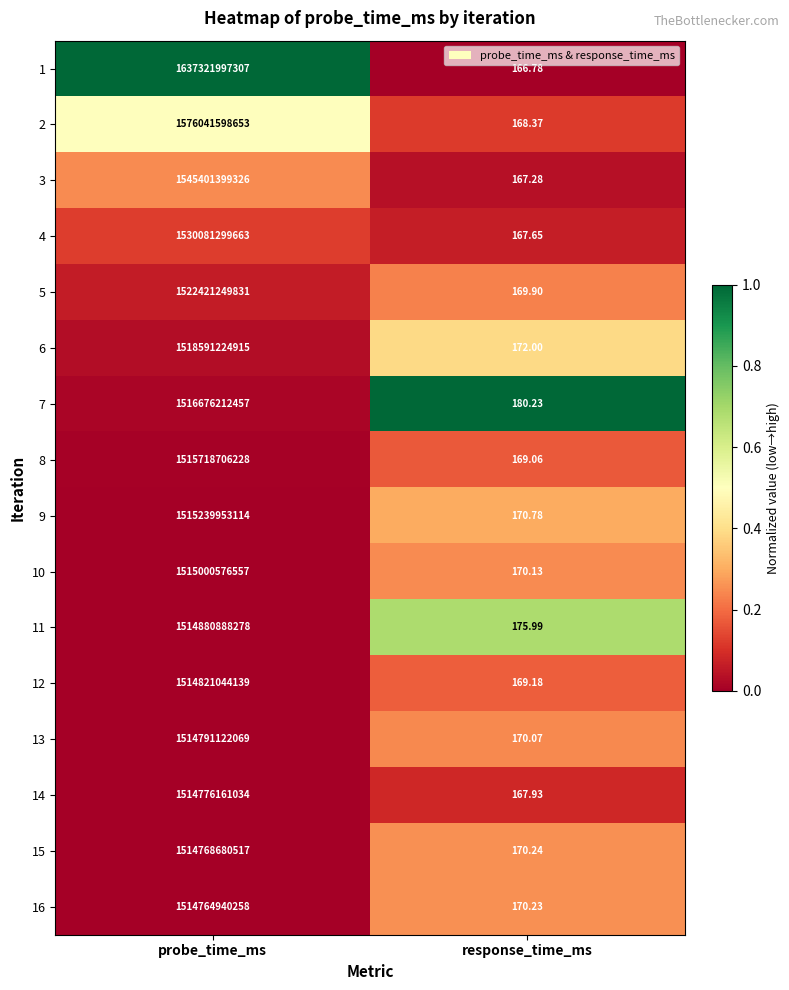

Which series has the widest spread of values?

1